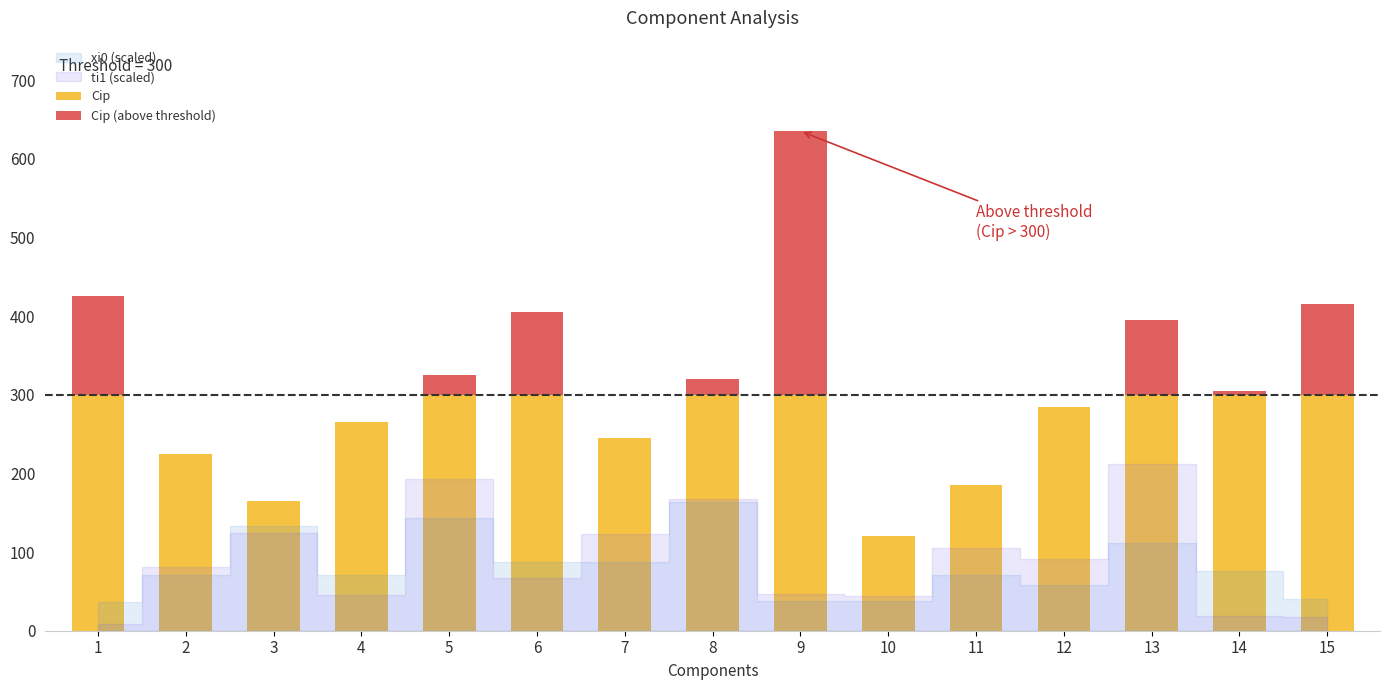

The value of Cip at 9 is 115. True or false?

False